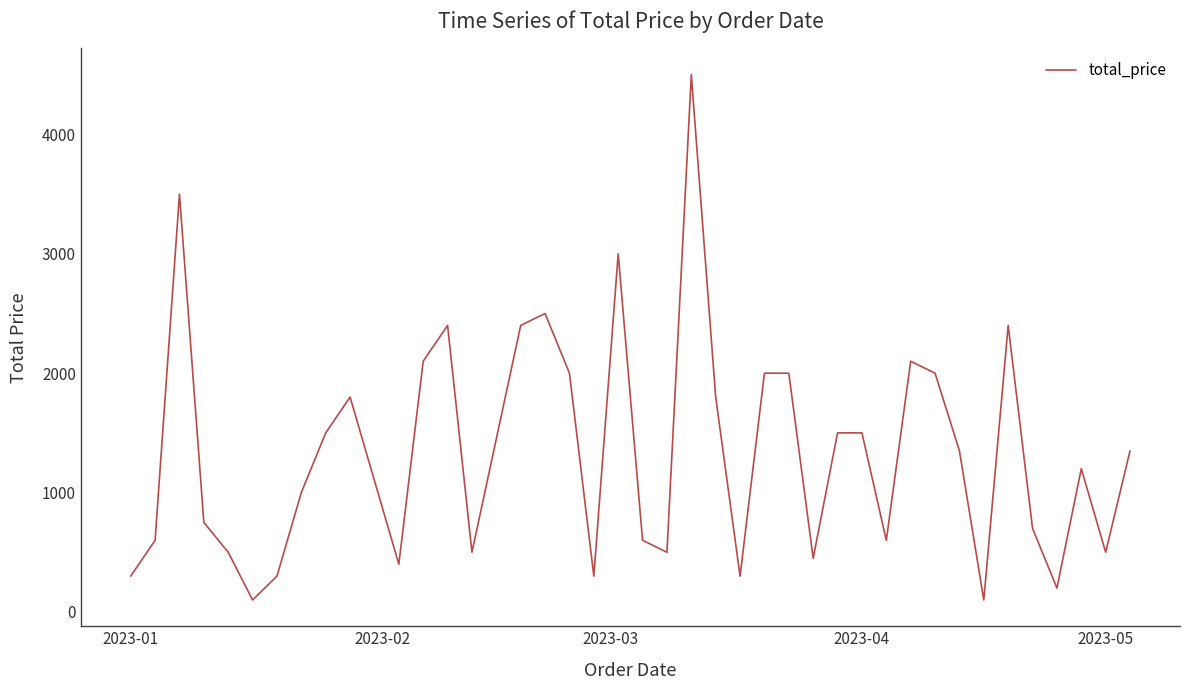

What is the difference between the maximum and minimum values?

4399.9